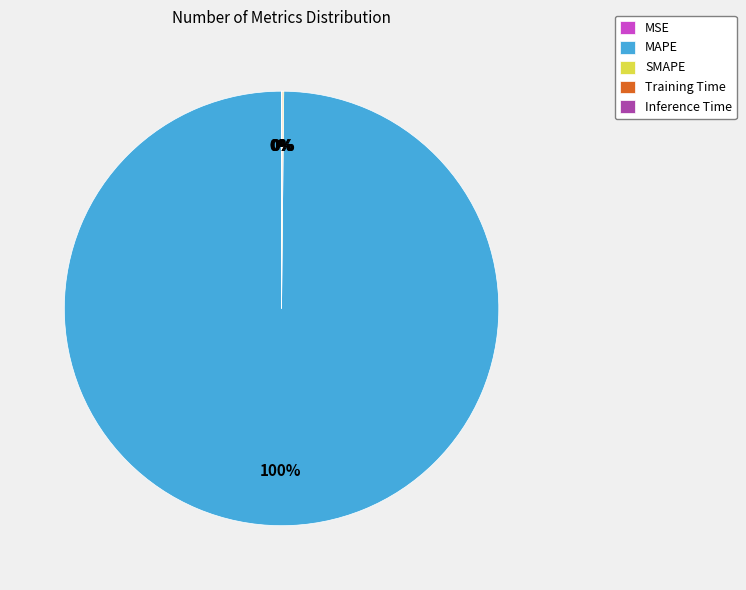

Does MAPE account for over 50% of the chart?

Yes